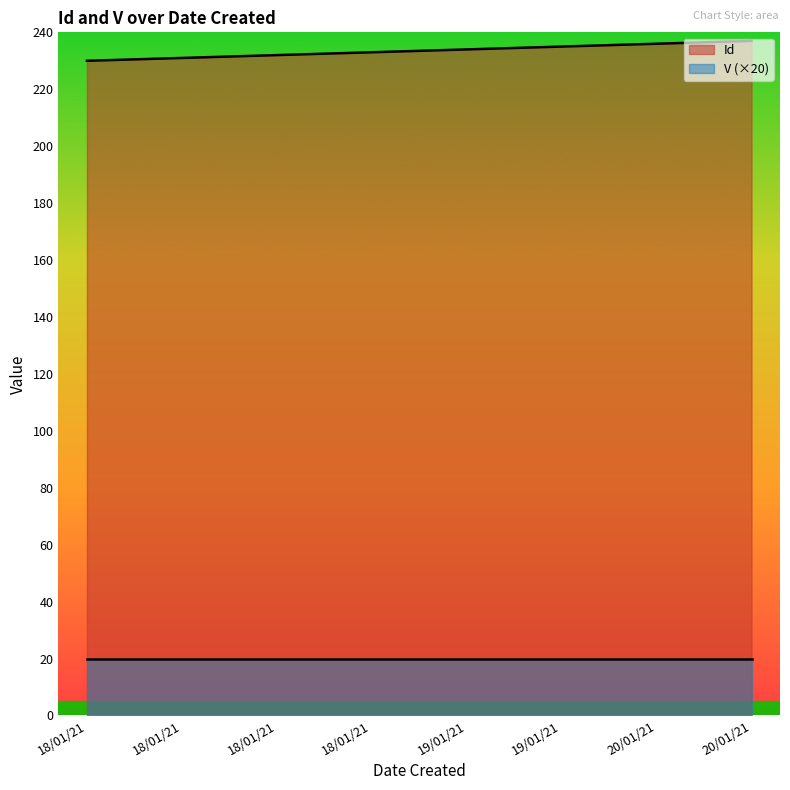

True or false: the data shows 235 at 19/01/21.

True